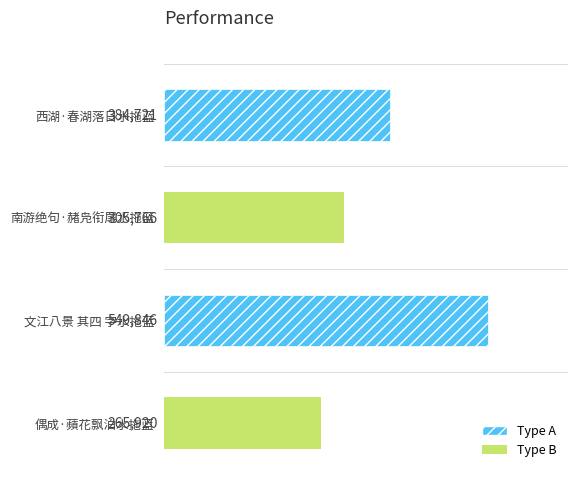

Which label corresponds to the smallest value in the chart?

偶成·蘋花飘泊水拖蓝